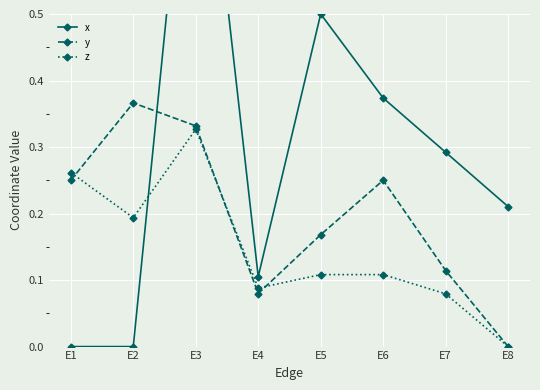

In x, how many points are lower than both neighbors (excluding endpoints)?

1